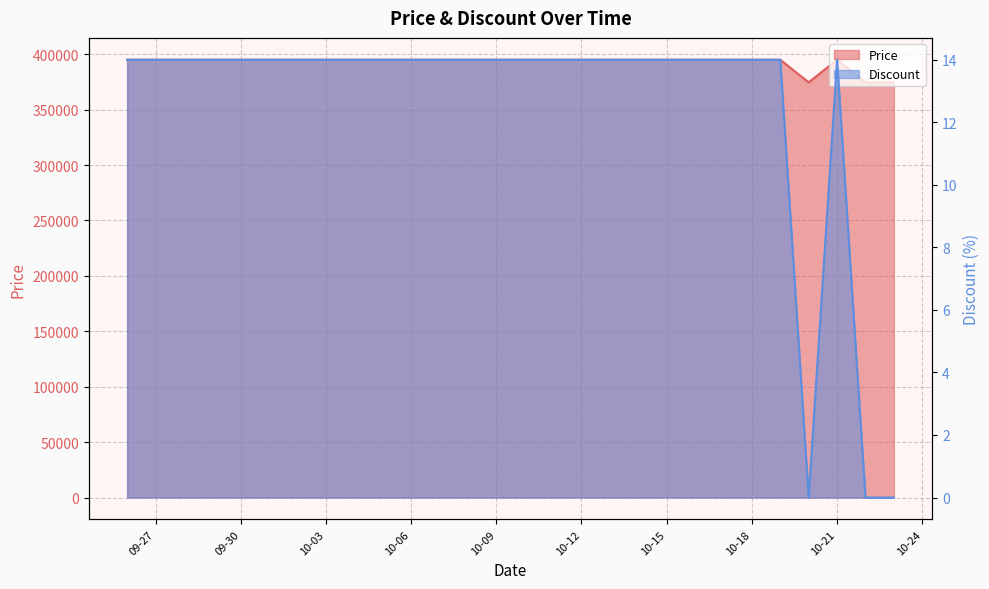

Which series has the largest range (max minus min)?

Discount